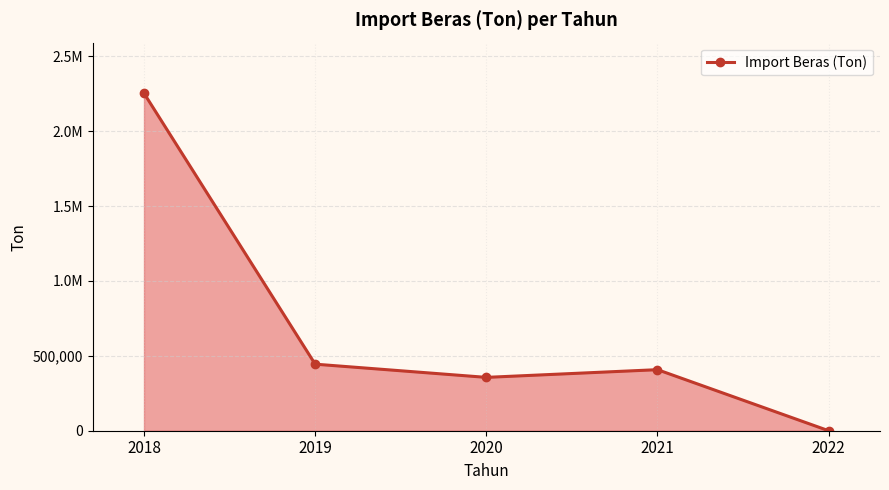

Does the chart have visible grid lines?

Yes